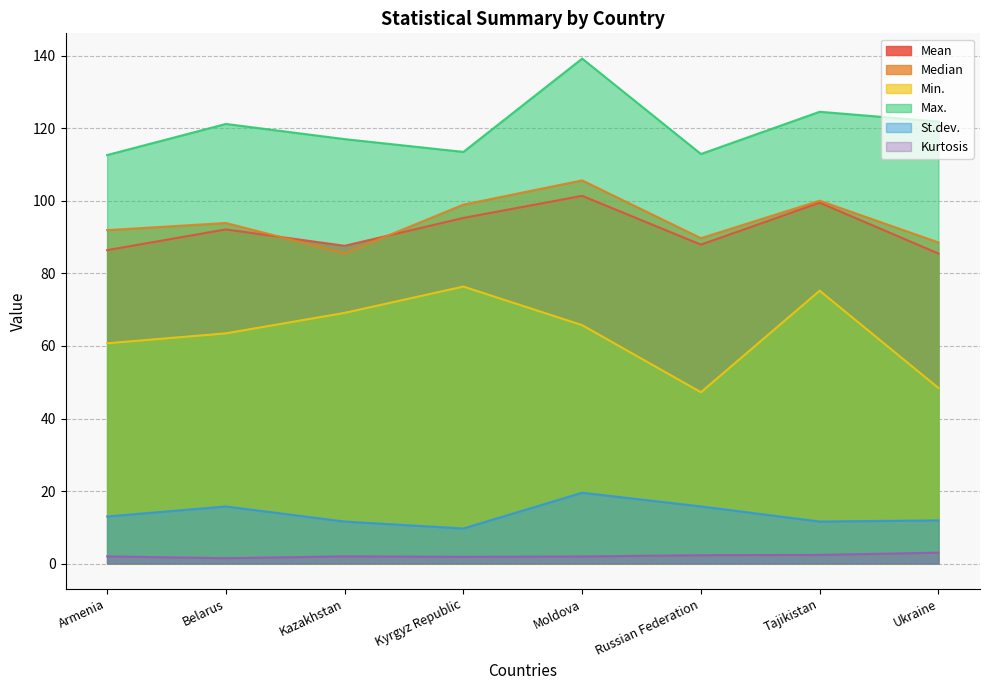

Reading right to left, what are all the values shown in this chart?

Mean: Ukraine=85.5	Tajikistan=99.5	Russian Federation=88.0	Moldova=101.4	Kyrgyz Republic=95.3	Kazakhstan=87.6	Belarus=92.2	Armenia=86.4
Median: Ukraine=88.5	Tajikistan=100.1	Russian Federation=89.7	Moldova=105.7	Kyrgyz Republic=99.0	Kazakhstan=85.6	Belarus=93.9	Armenia=92.0
Min.: Ukraine=48.4	Tajikistan=75.2	Russian Federation=47.2	Moldova=65.8	Kyrgyz Republic=76.4	Kazakhstan=69.1	Belarus=63.5	Armenia=60.7
Max.: Ukraine=121.9	Tajikistan=124.6	Russian Federation=113.0	Moldova=139.3	Kyrgyz Republic=113.5	Kazakhstan=117.1	Belarus=121.2	Armenia=112.7
St.dev.: Ukraine=11.9	Tajikistan=11.6	Russian Federation=15.7	Moldova=19.5	Kyrgyz Republic=9.7	Kazakhstan=11.6	Belarus=15.7	Armenia=13.0
Kurtosis: Ukraine=3.0	Tajikistan=2.4	Russian Federation=2.3	Moldova=1.9	Kyrgyz Republic=1.8	Kazakhstan=2.0	Belarus=1.5	Armenia=2.0